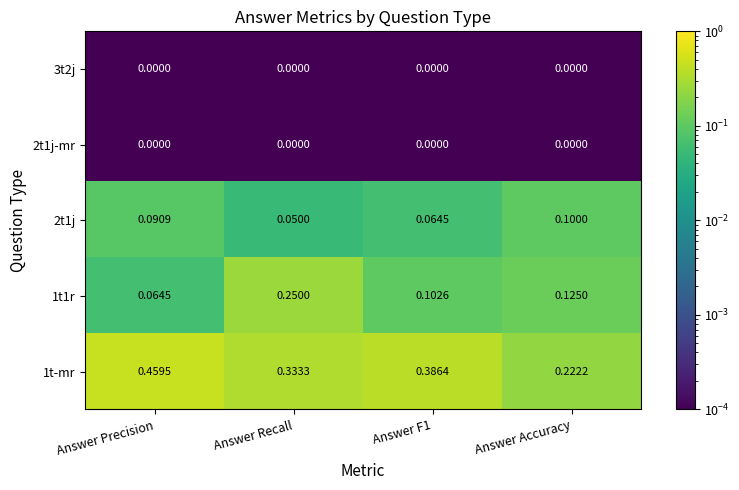

Which series changed the most between Answer Recall and Answer F1?

1t1r